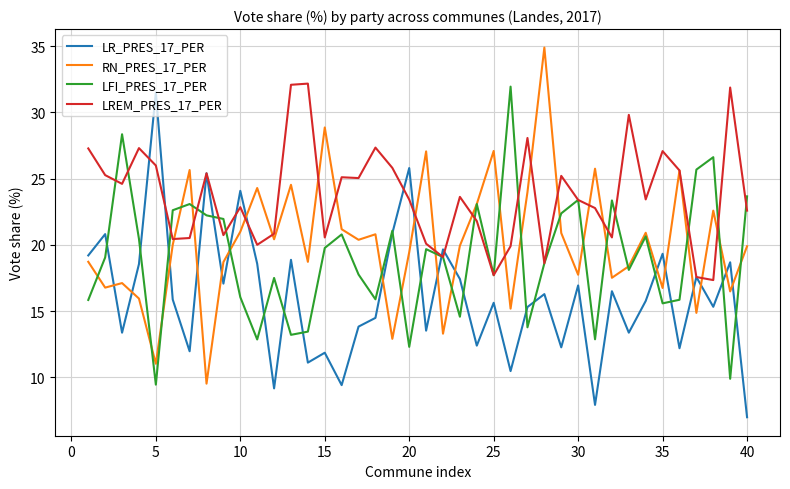

Does the chart display data point markers on the line(s)?

No